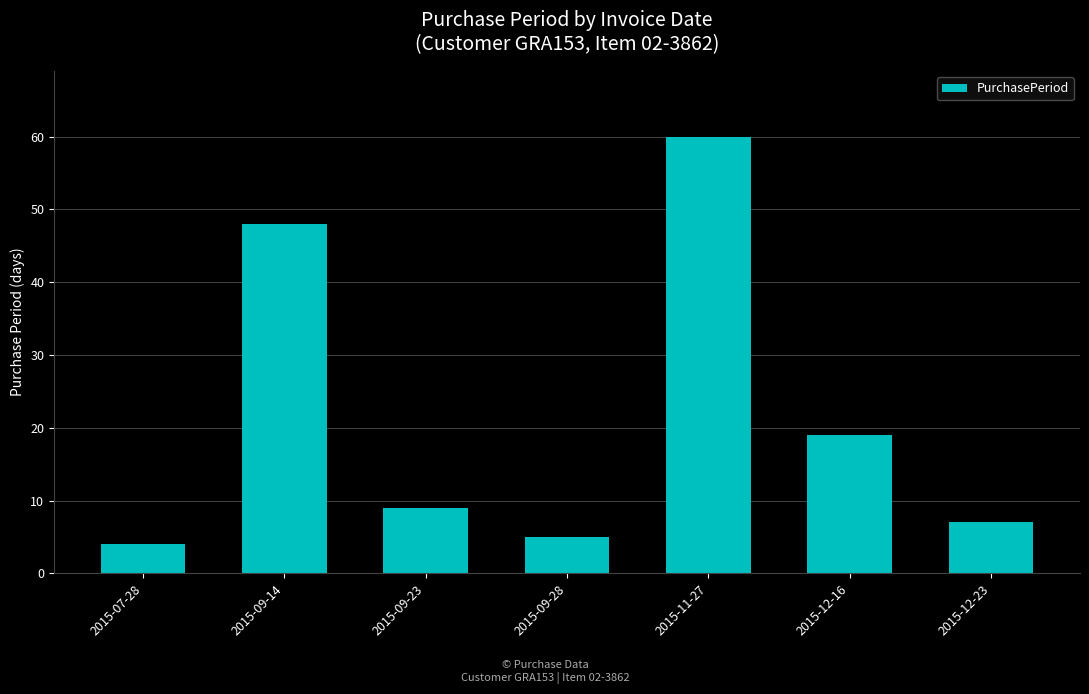

Reading left to right, transcribe all the data shown in this chart.

2015-07-28=4	2015-09-14=48	2015-09-23=9	2015-09-28=5	2015-11-27=60	2015-12-16=19	2015-12-23=7